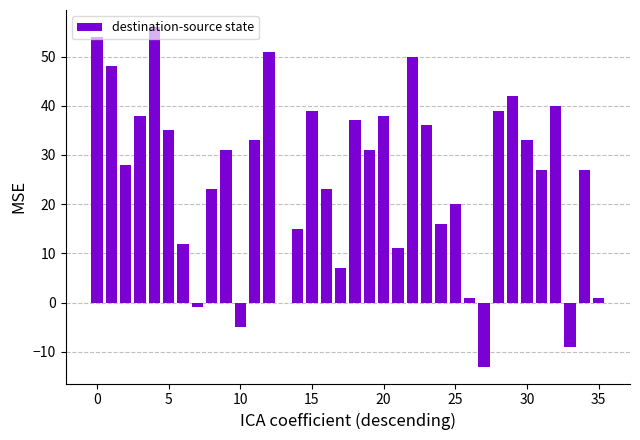

What is the sum of all values?

914